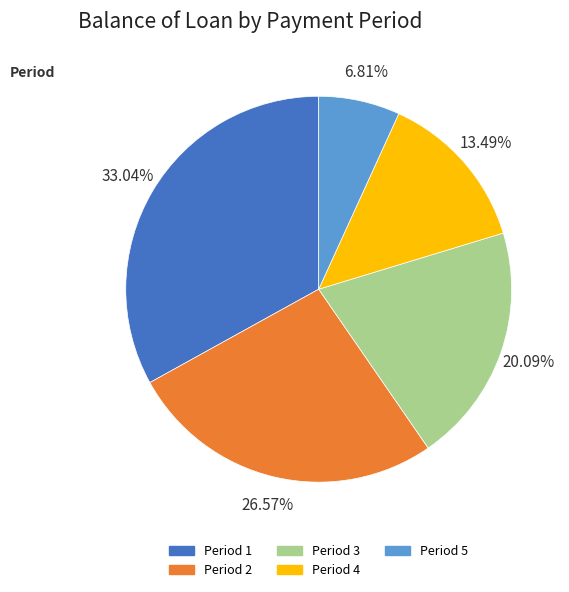

Does any single category account for the majority?

No